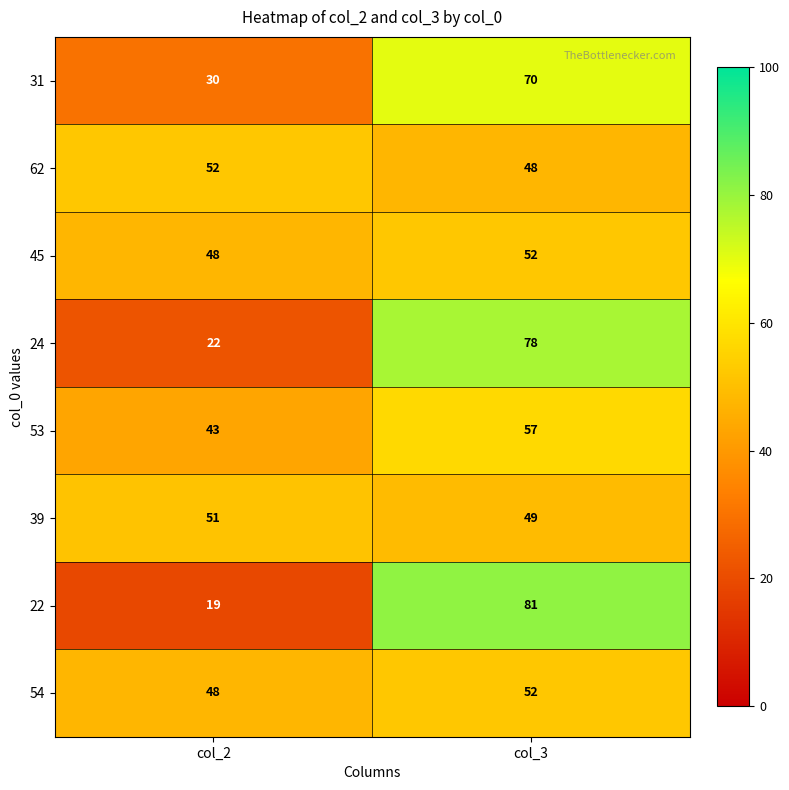

True or false: 53 has a value of 36 at col_3.

False